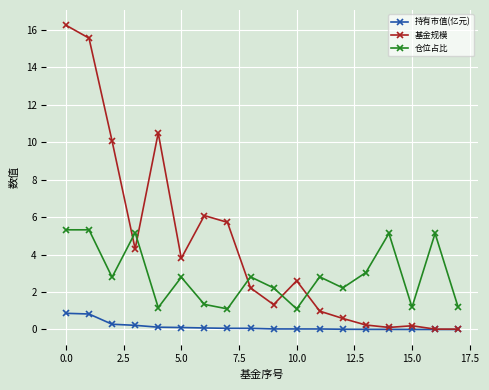

Which series has the largest range (max minus min)?

基金规模